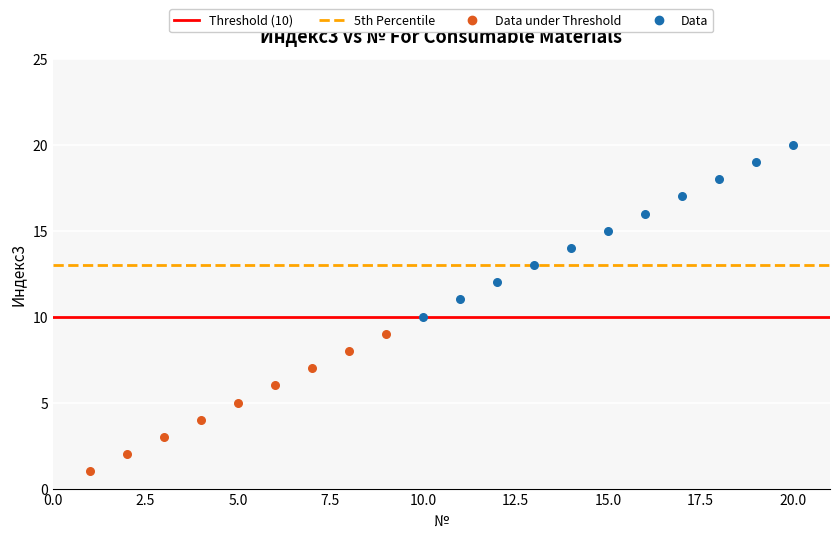

Which series contains the highest Y value?

Data